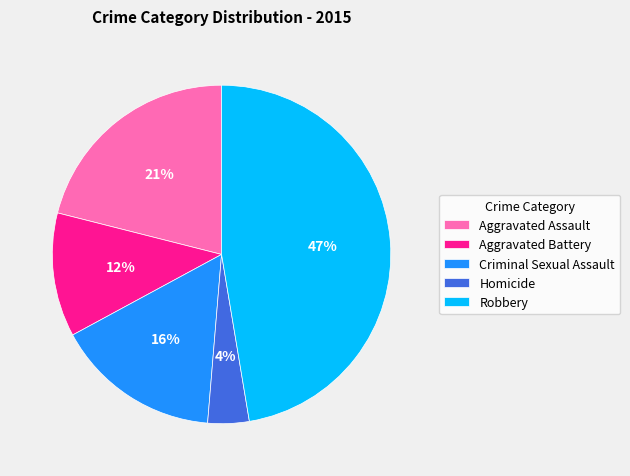

Count the number of slices in the pie.

5